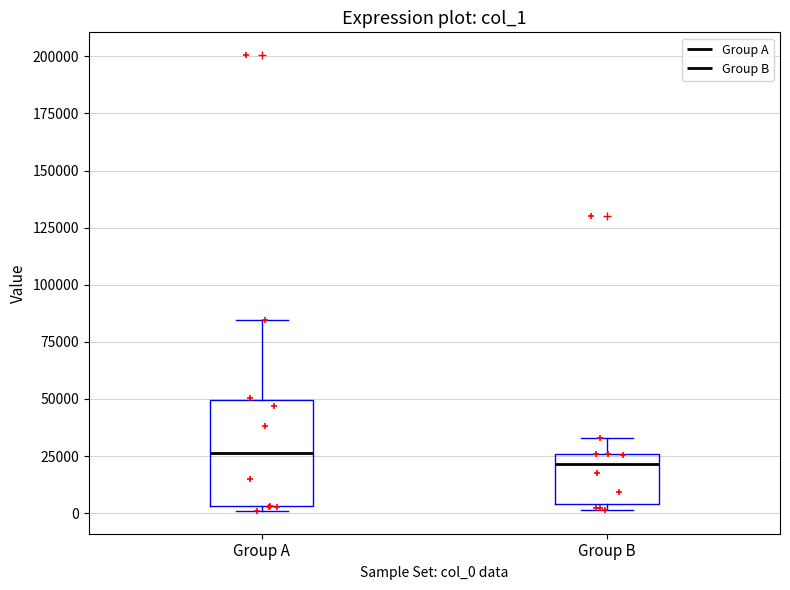

Which box is the tallest, from its lower edge to its upper edge?

Group A